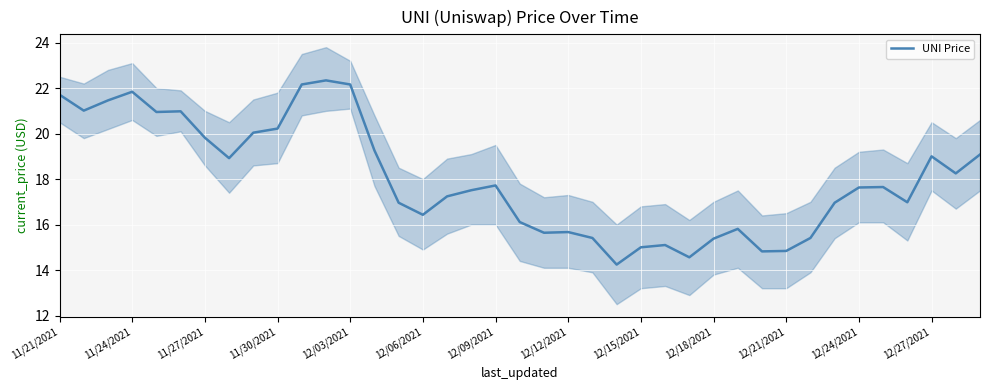

What is the difference between the second highest and minimum values?

7.9